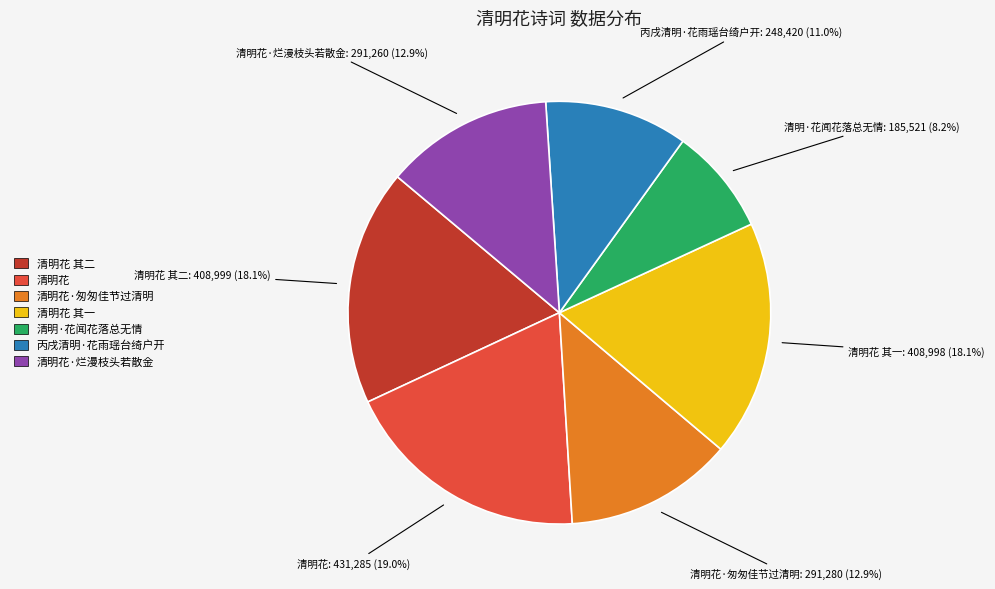

Does any single category account for the majority?

No